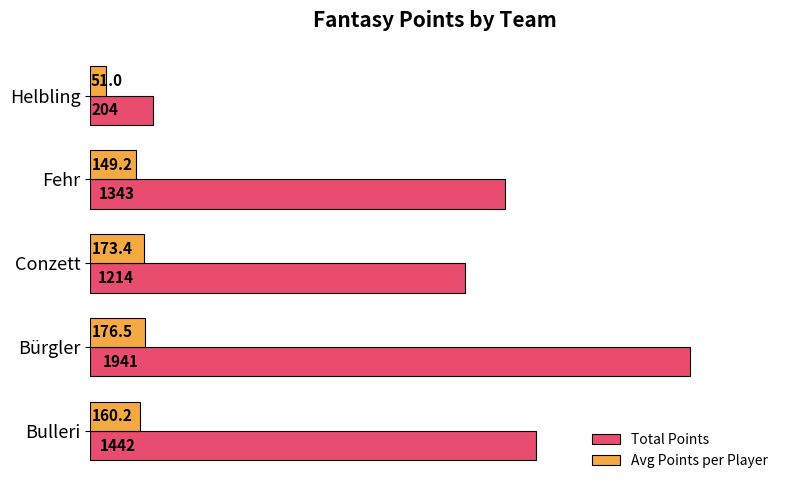

At which label is Avg Points per Player closest to 113?

Fehr